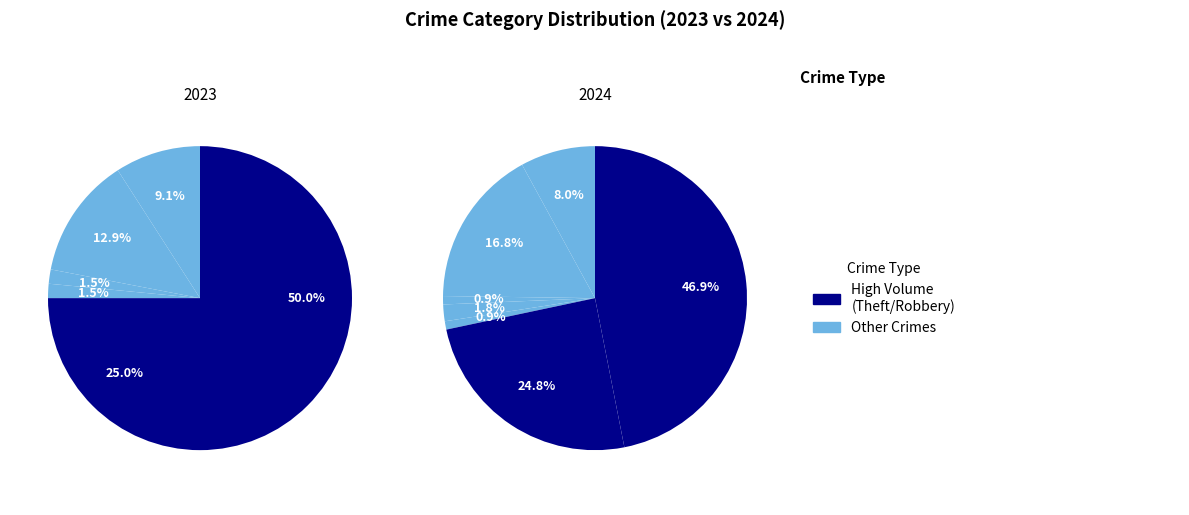

Rank the categories by 2024 value from highest to lowest.

Theft, Robbery, Aggravated Battery, Aggravated Assault, Criminal Sexual Assault, Arson, Motor Vehicle Theft, Homicide